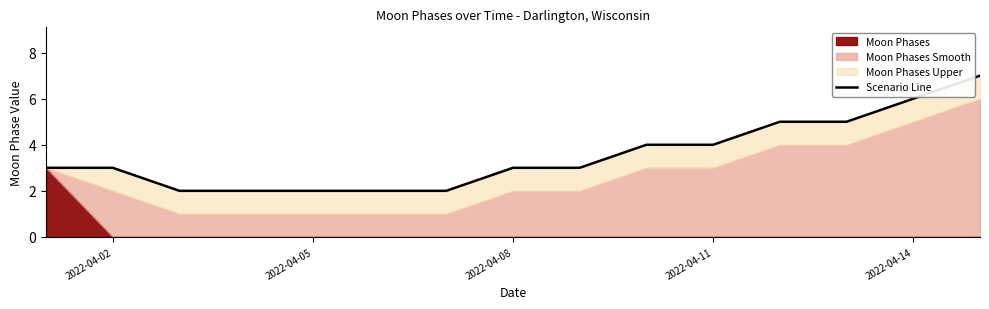

What is the sum of the values at 2022-04-14 and 2022-04-05?

8